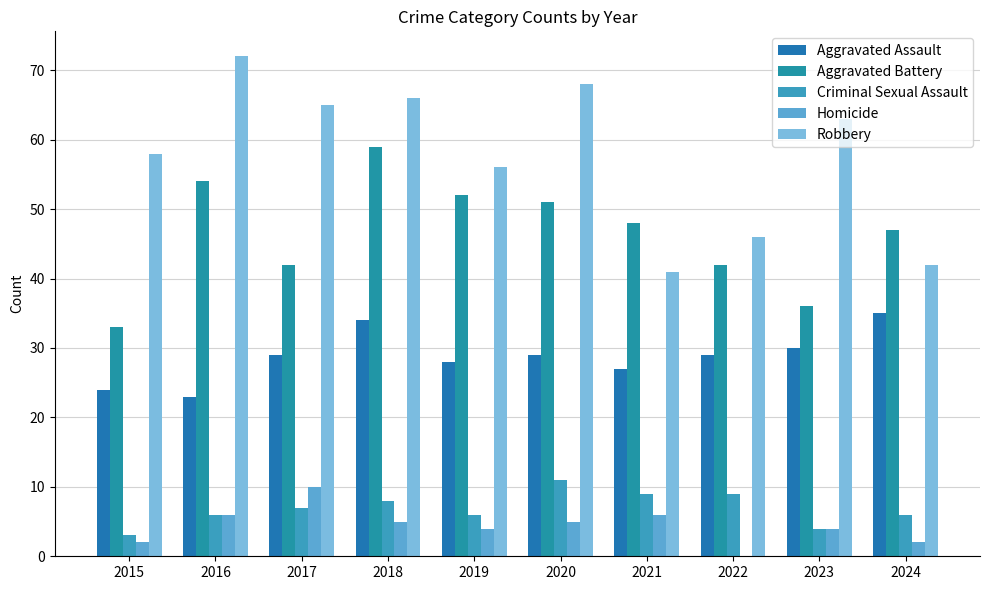

Which series has the widest spread of values?

Robbery